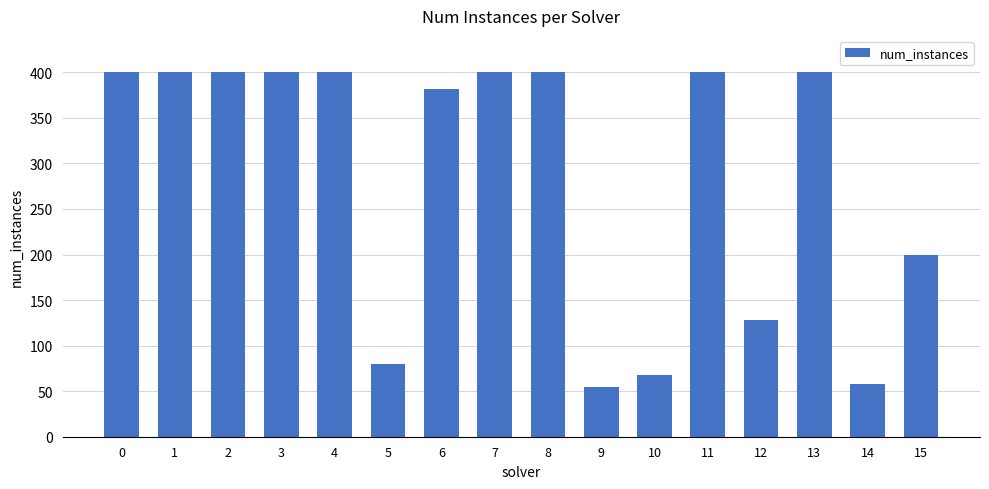

Which has a higher value, 10 or 14?

10